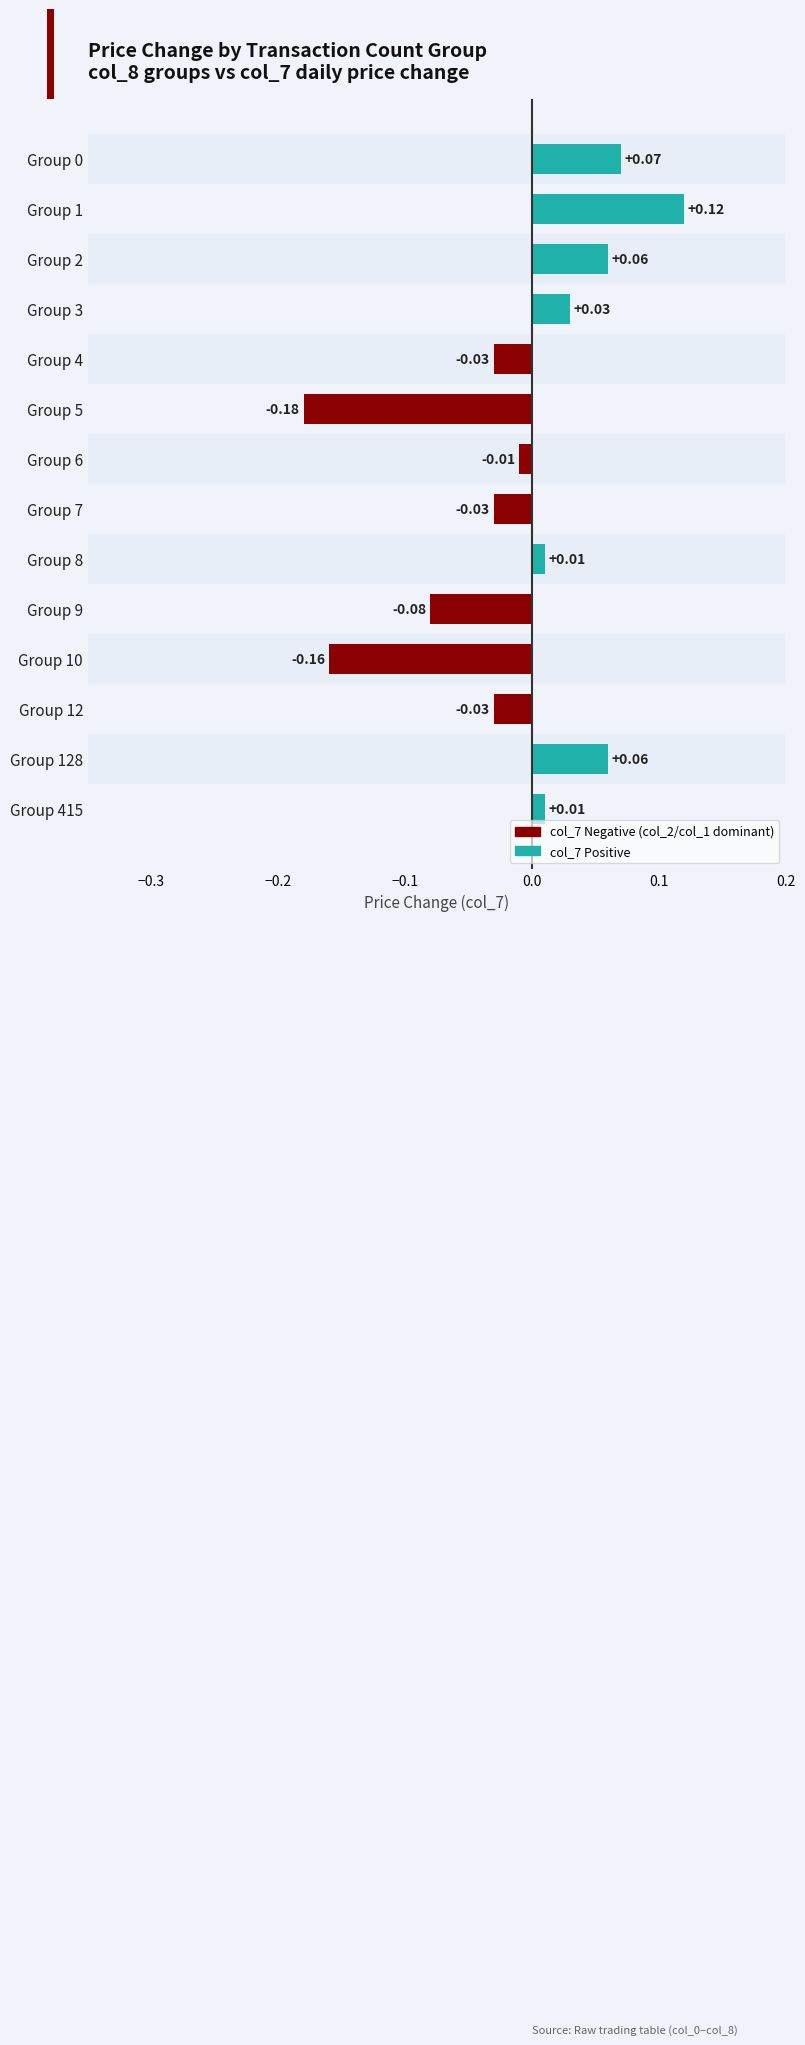

Which has a higher value, Group 1 or Group 4?

Group 1